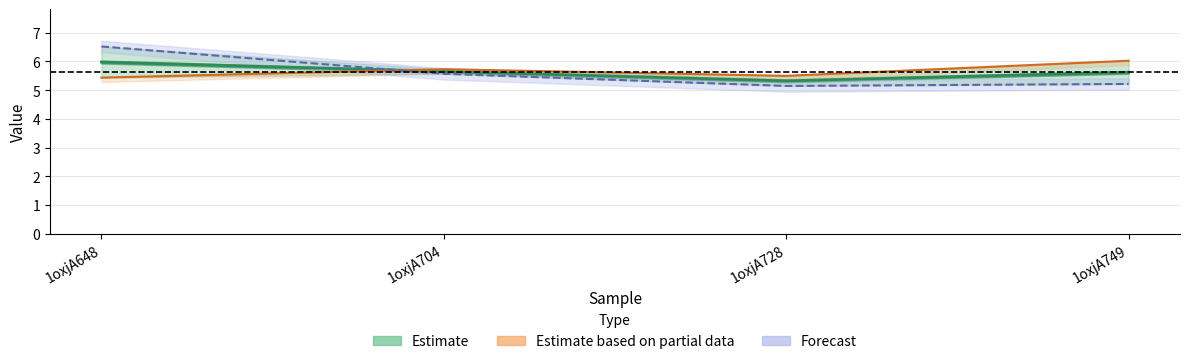

True or false: col_6 forecast has more than 0 points higher than both neighbors.

False